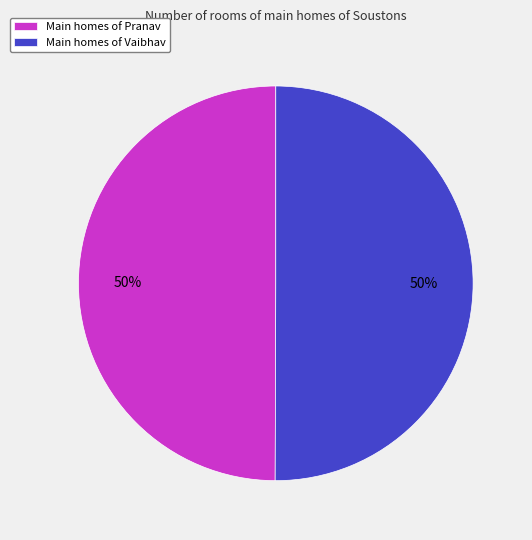

How many slices are in this pie chart?

2